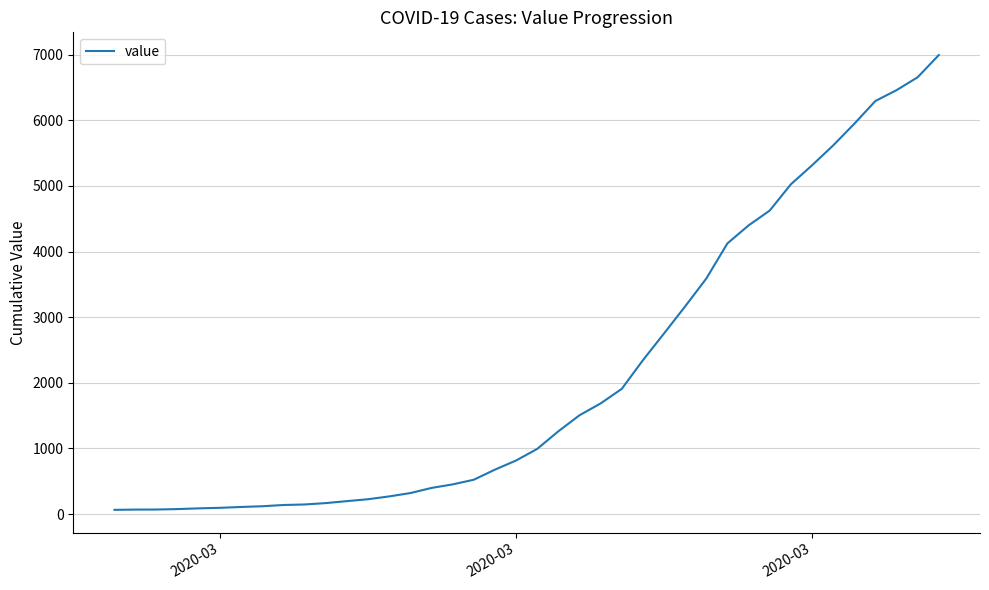

What is the difference between the maximum and minimum values?

6931